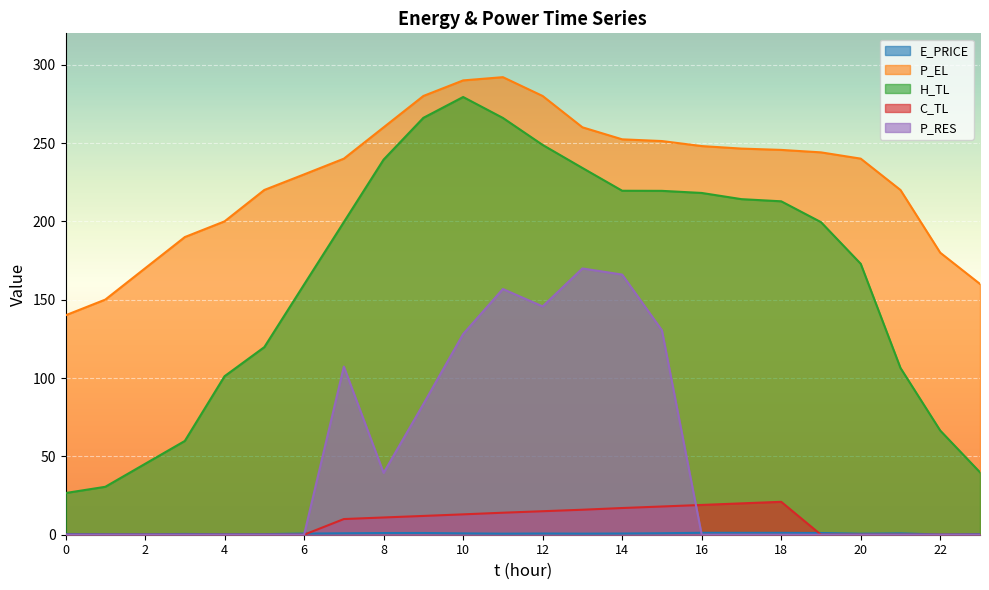

Reading right to left, extract all data points from this chart.

E_PRICE: 23=0.4	22=0.1	21=0.8	20=0.6	19=1.1	18=1.2	17=1.2	16=1.2	15=0.9	14=0.8	13=0.7	12=0.8	11=0.7	10=0.9	9=1.1	8=1.1	7=0.9	6=0.7	5=0.4	4=0.3	3=0.5	2=0.3	1=0.4	0=0.5
P_EL: 23=160.0	22=180.0	21=220.0	20=240.0	19=244.0	18=245.6	17=246.4	16=248.1	15=251.3	14=252.4	13=260.0	12=280.0	11=292.0	10=290.0	9=280.0	8=260.0	7=240.0	6=230.0	5=220.0	4=200.0	3=190.0	2=170.0	1=150.1	0=140.0
H_TL: 23=39.8	22=66.5	21=106.4	20=172.9	19=199.5	18=212.8	17=214.2	16=218.1	15=219.5	14=219.5	13=234.1	12=248.8	11=266.0	10=279.4	9=266.1	8=239.4	7=199.5	6=159.7	5=119.7	4=101.2	3=59.8	2=45.2	1=30.6	0=26.6
C_TL: 23=0.0	22=0.0	21=0.0	20=0.0	19=0.0	18=21.0	17=20.0	16=19.0	15=18.0	14=17.0	13=15.9	12=15.0	11=14.0	10=13.0	9=12.0	8=11.0	7=10.0	6=0.0	5=0.0	4=0.0	3=0.0	2=0.0	1=0.0	0=0.0
P_RES: 23=0.0	22=0.0	21=0.0	20=0.0	19=0.0	18=0.0	17=0.0	16=0.0	15=130.5	14=166.0	13=169.9	12=145.7	11=156.8	10=128.1	9=83.4	8=39.5	7=107.3	6=0.0	5=0.0	4=0.0	3=0.0	2=0.0	1=0.0	0=0.0